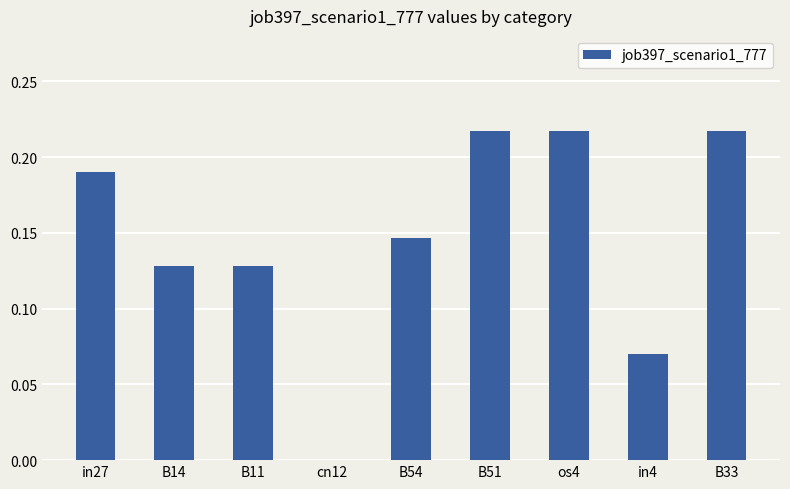

Between B51 and in4, which is larger?

B51